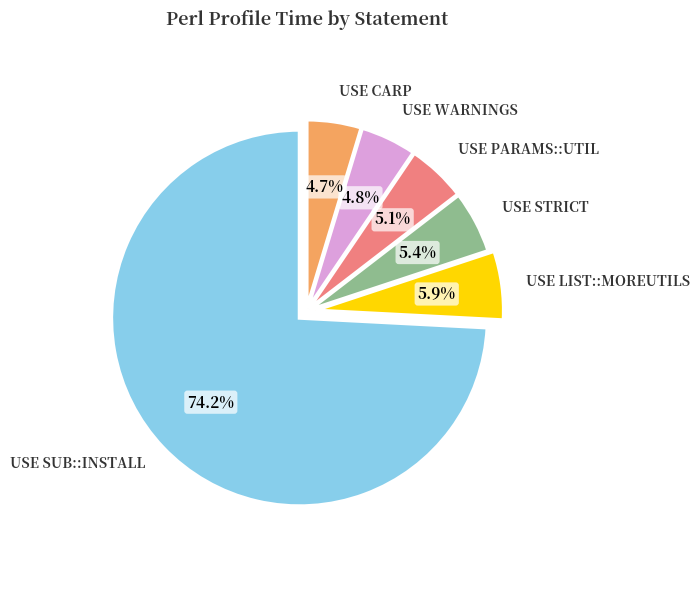

Is there a majority slice in this chart?

Yes